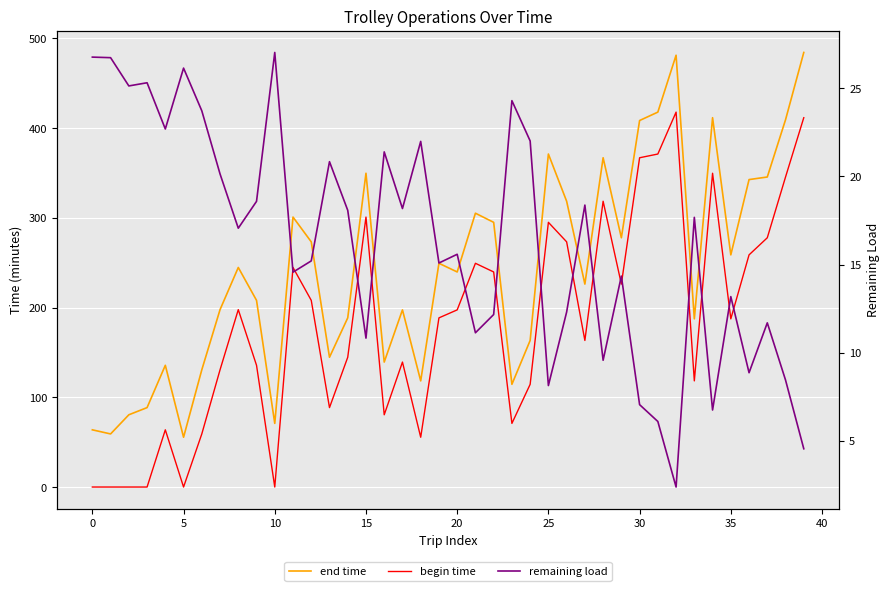

How many distinct data groups are displayed?

3